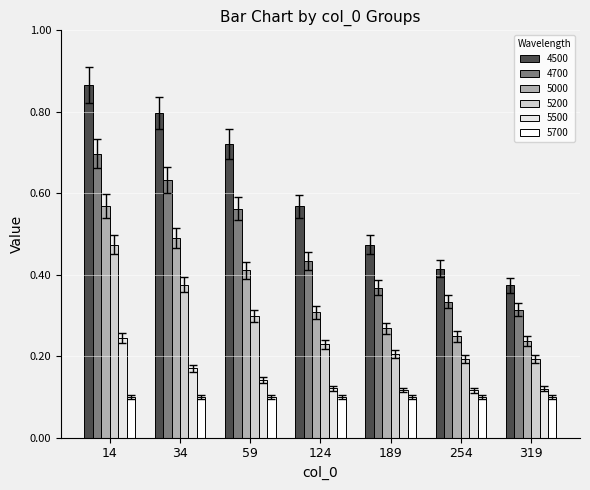

Which series has the widest spread of values?

4500